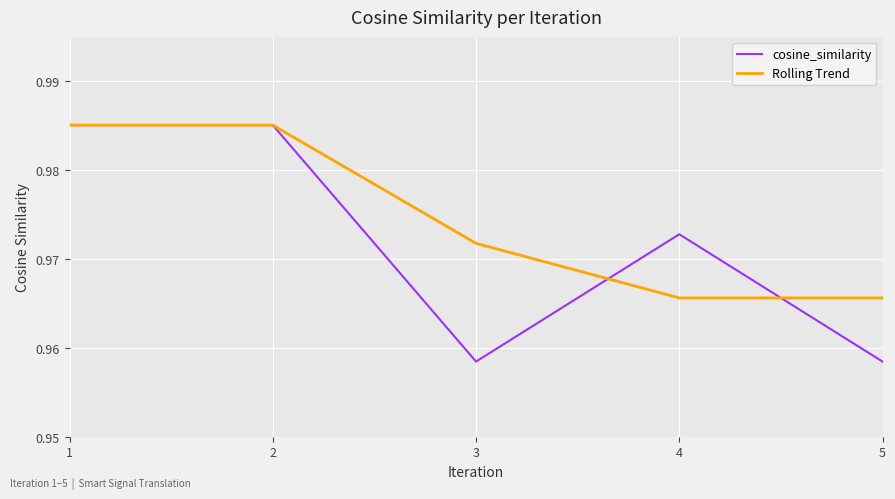

At how many categories does at least one series exceed 0?

5